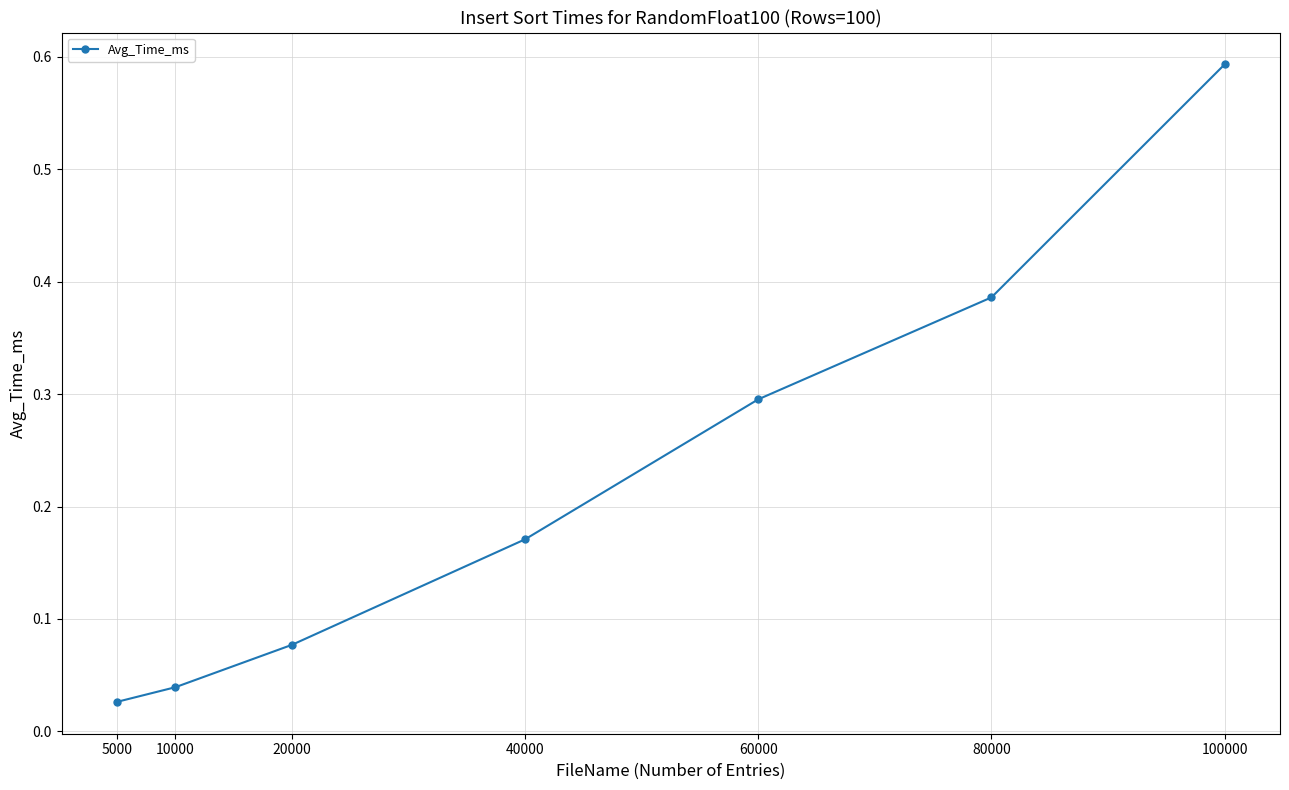

At which category does the chart reach its peak across all series?

100000